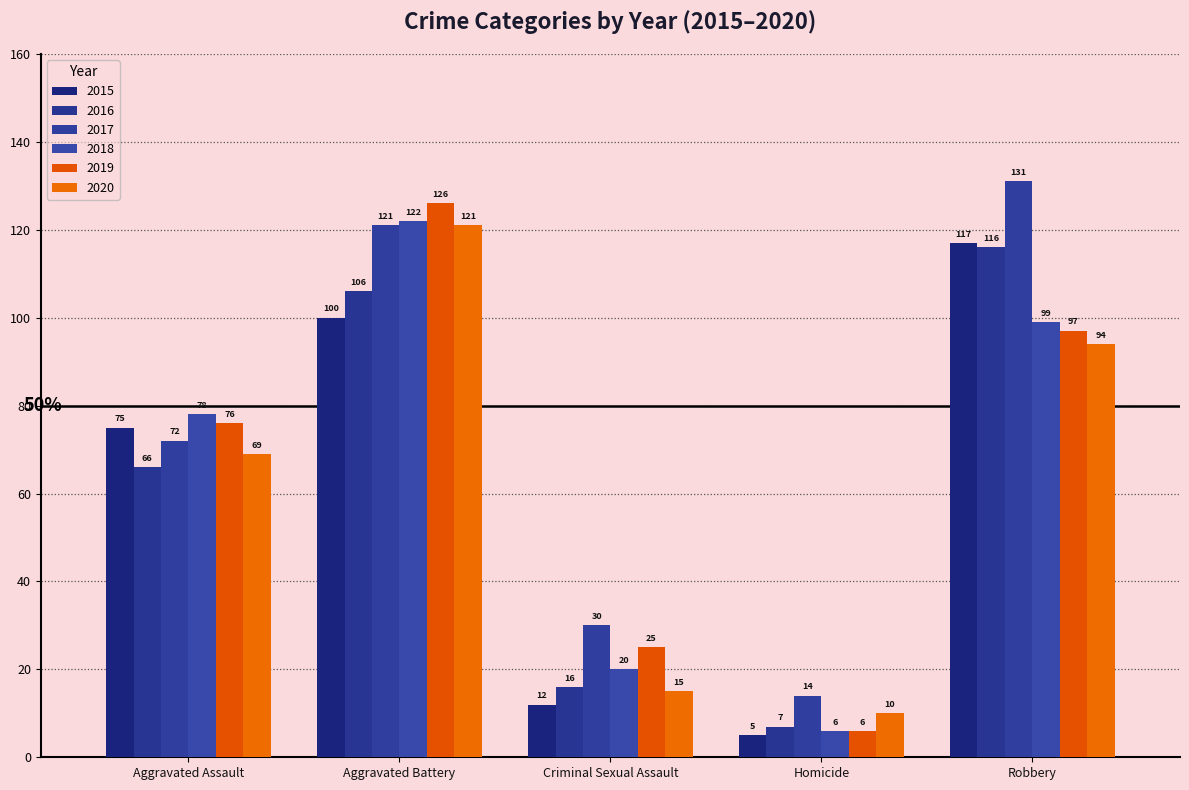

The value of 2018 at Aggravated Assault is 78. True or false?

True